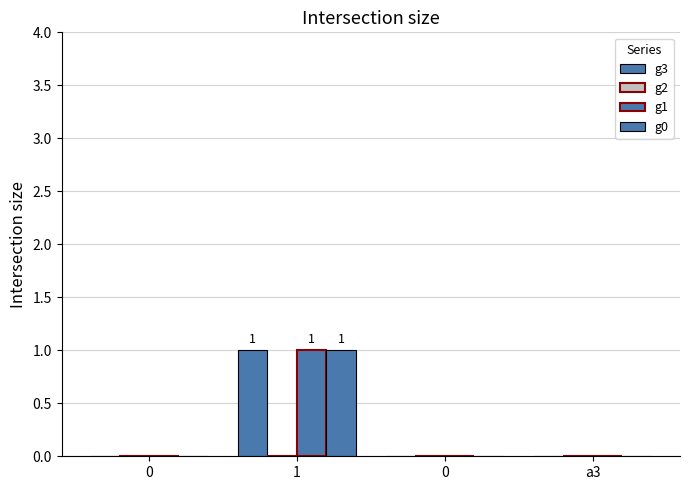

Are the bars grouped side by side (vs. stacked)?

Yes